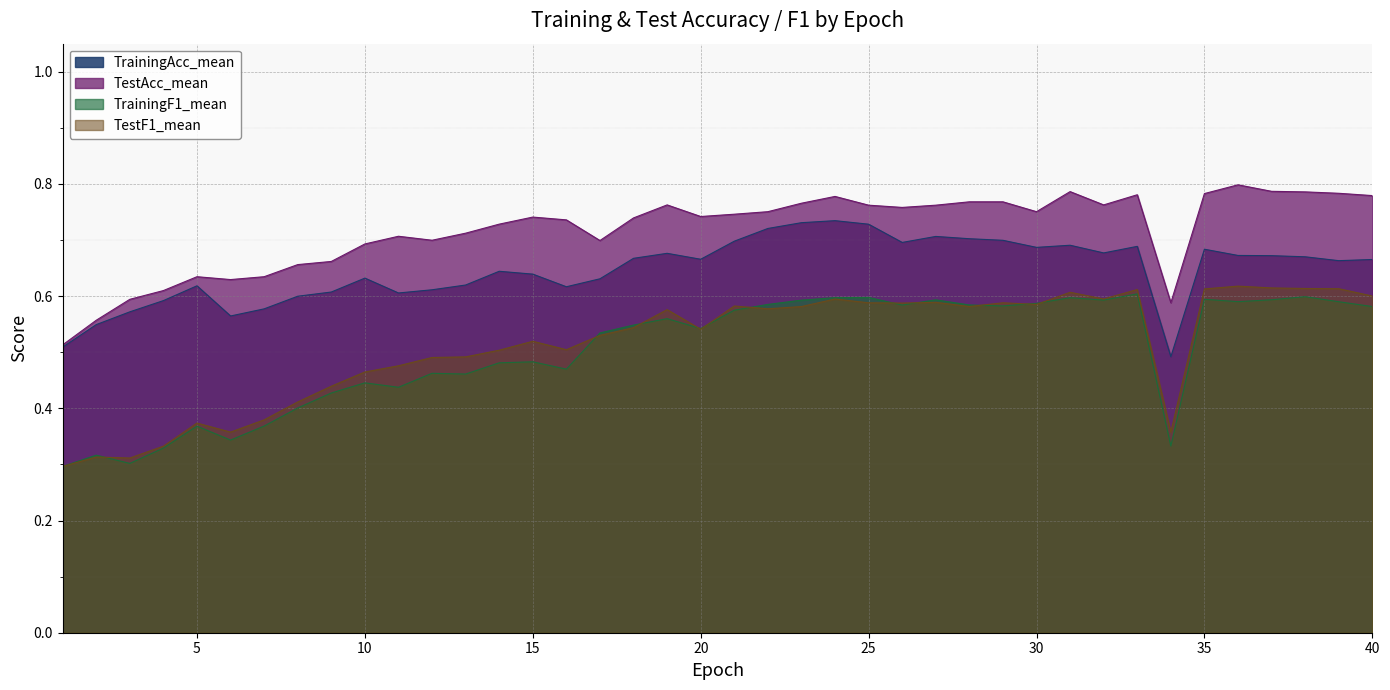

At how many categories does at least one series exceed 0?

40